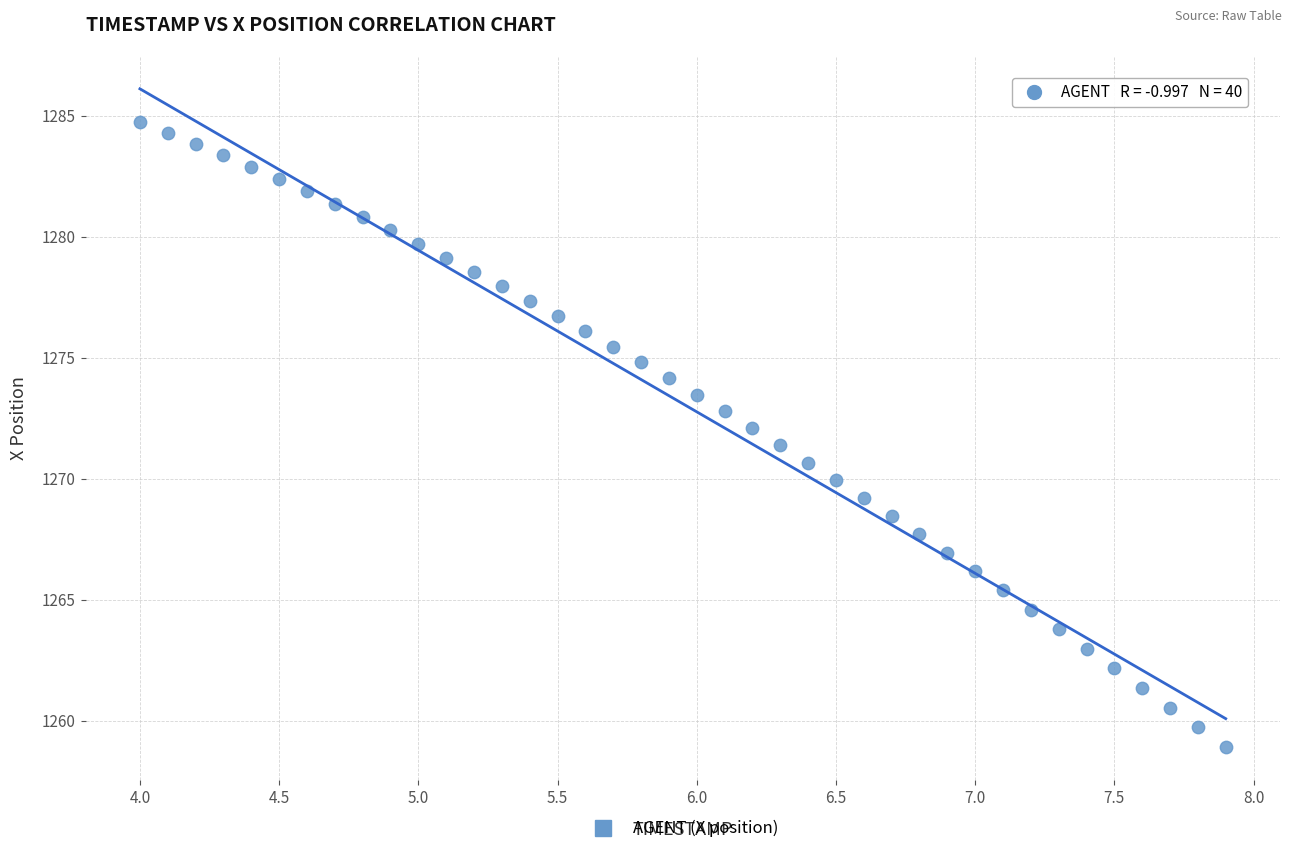

What is the range of Y values (max minus min)?

25.8